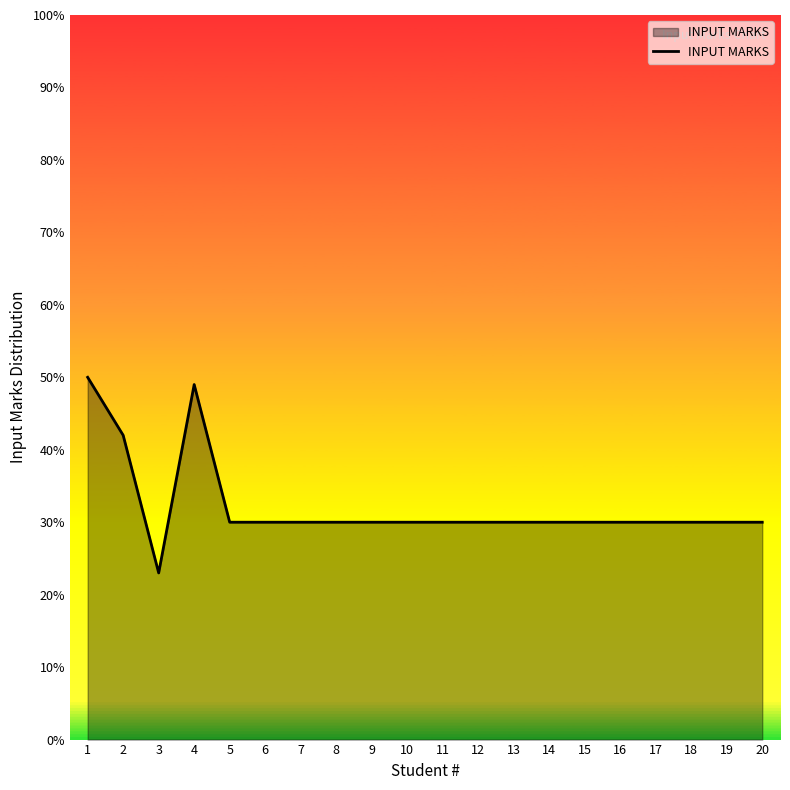

Does the chart display data point markers on the line(s)?

No